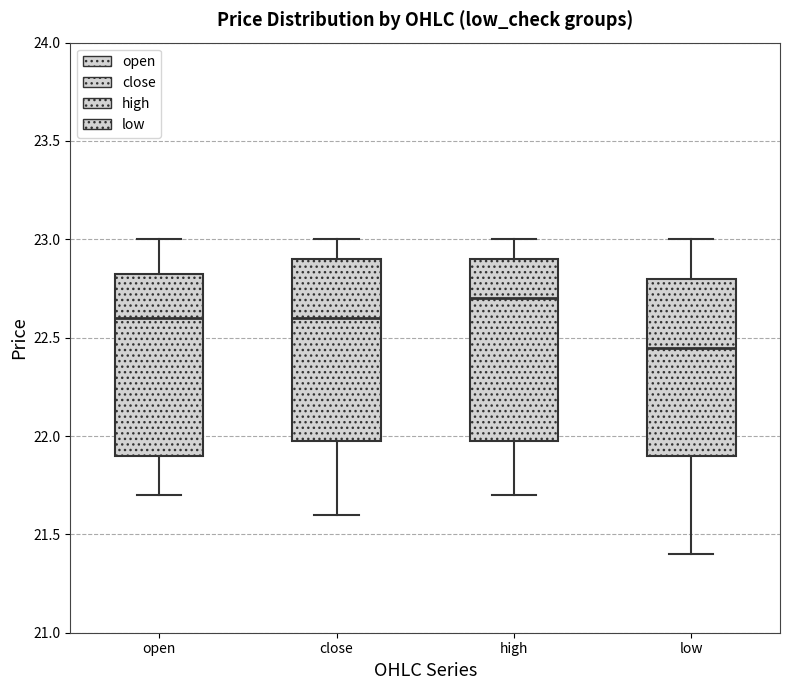

Where is the lower edge of the box for close on the y-axis? The values are not printed on the chart, so give them approximately, as read against the axis.

22.00